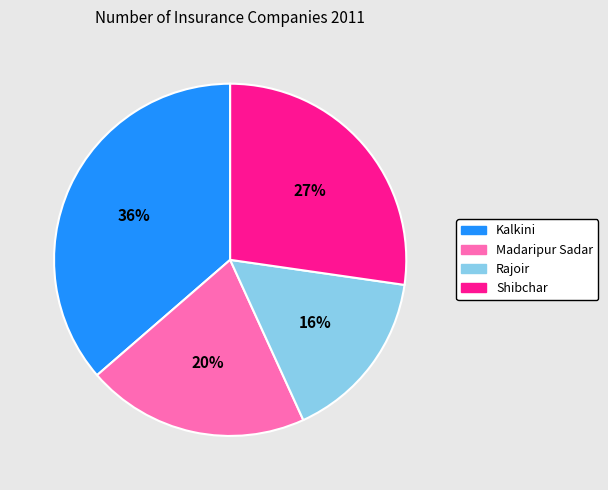

Which slice is the largest?

Kalkini